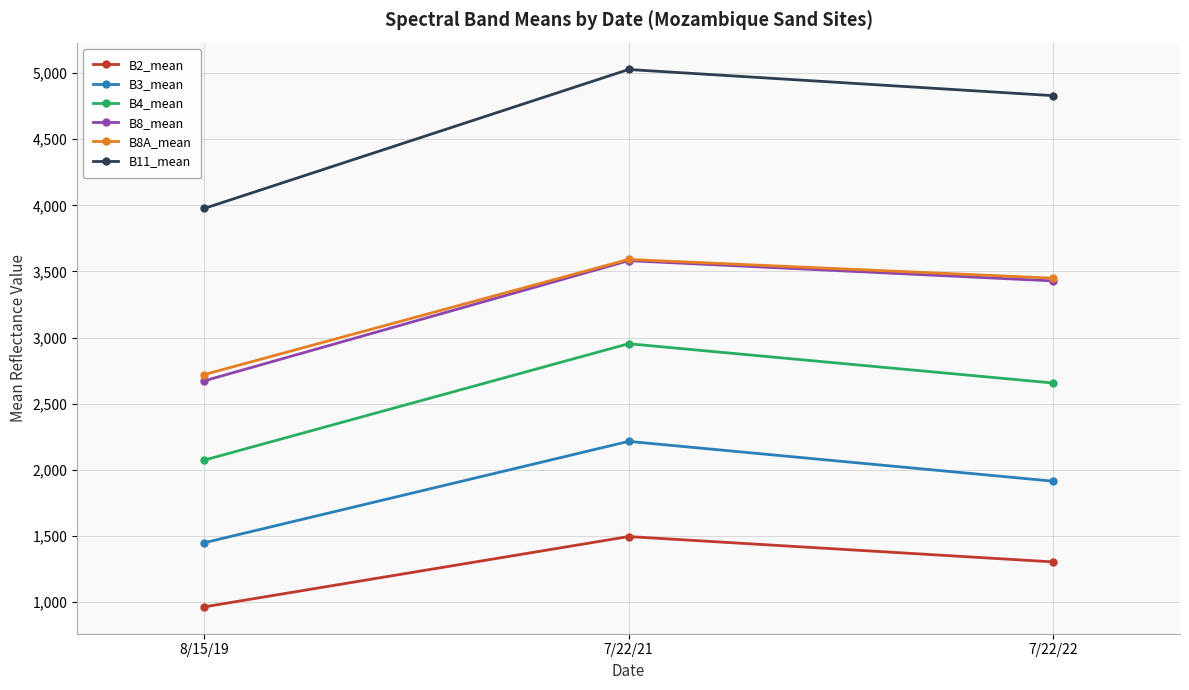

What position from the right is 7/22/22?

1